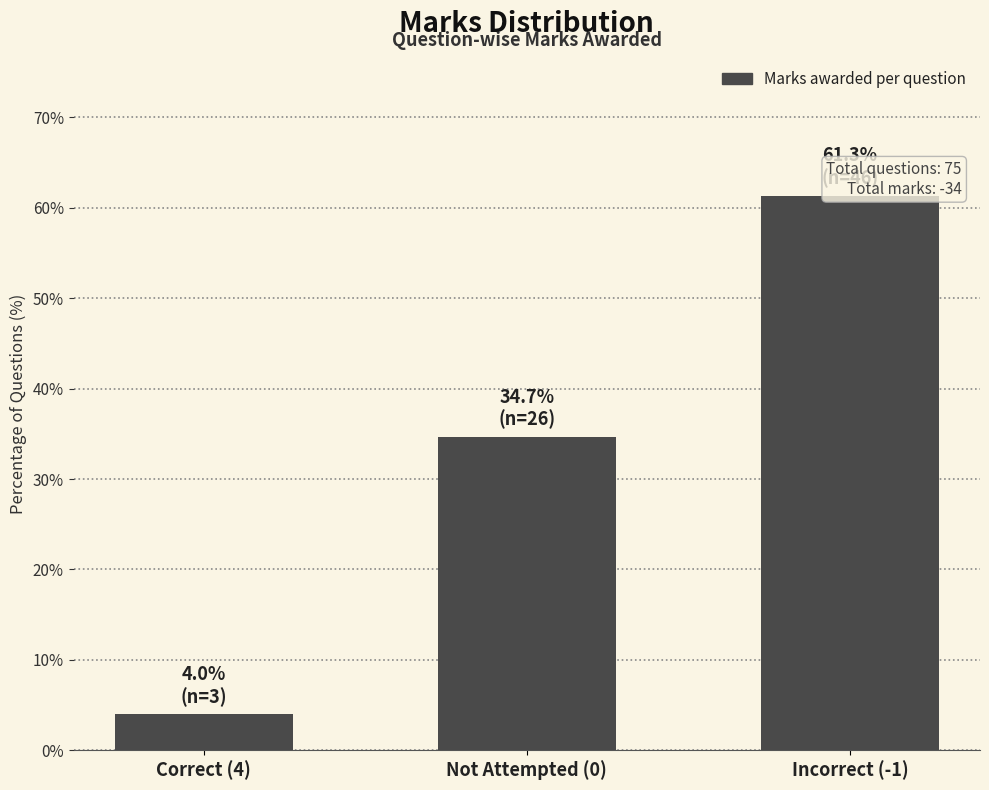

What is the difference between the maximum and second lowest values?

26.7